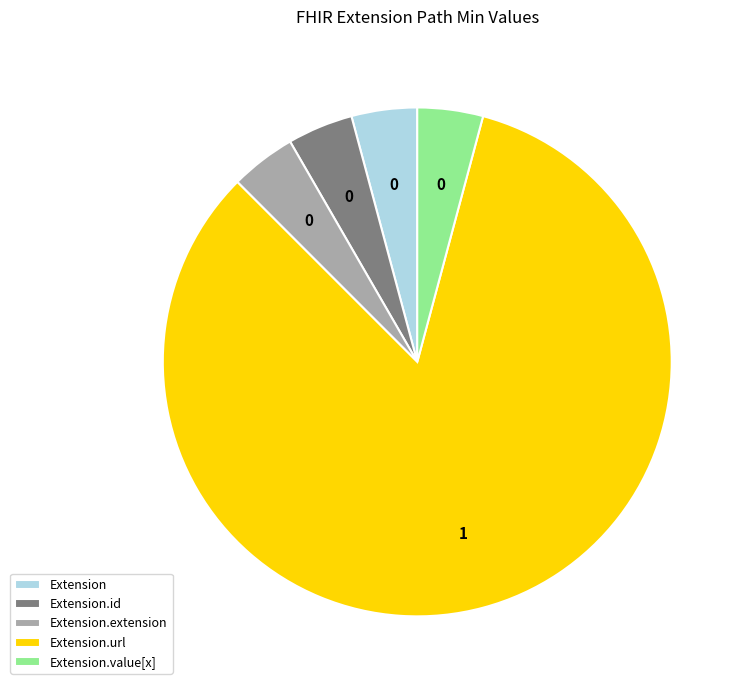

What is the ratio of the value at Extension to the value at Extension.id?

1.0